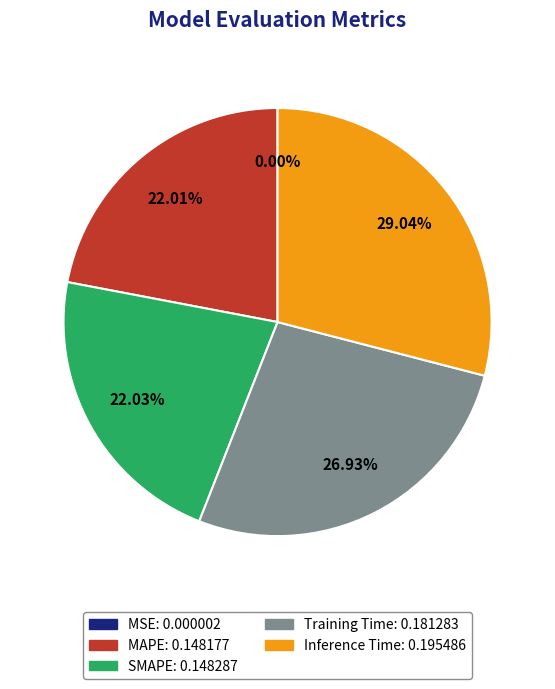

Is there any slice that represents more than half of the pie?

No